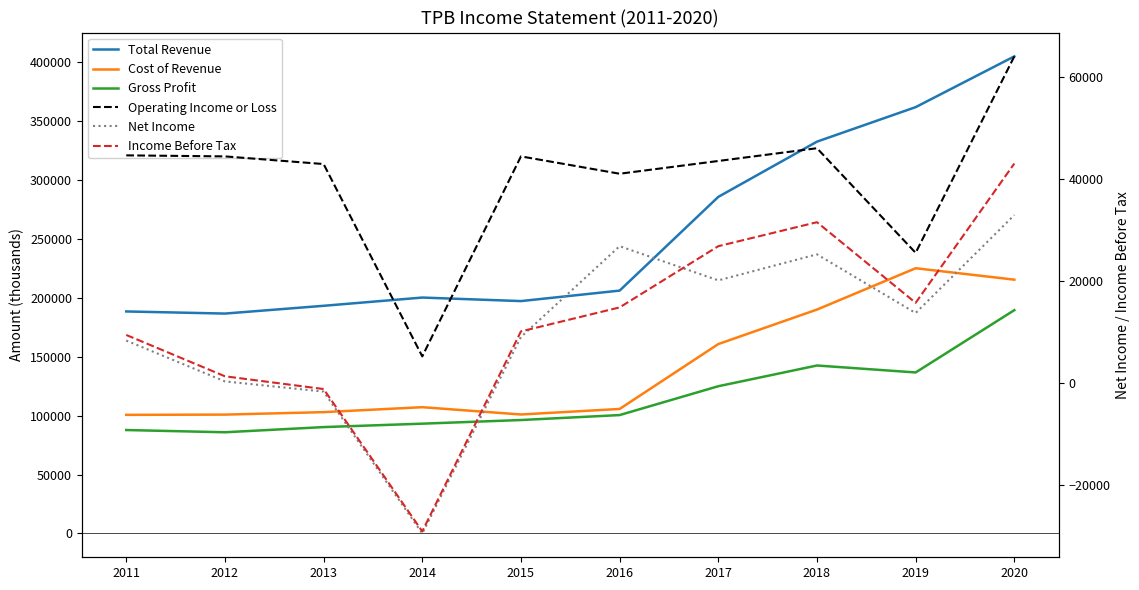

What is the lowest value of the Operating Income or Loss series?

5300